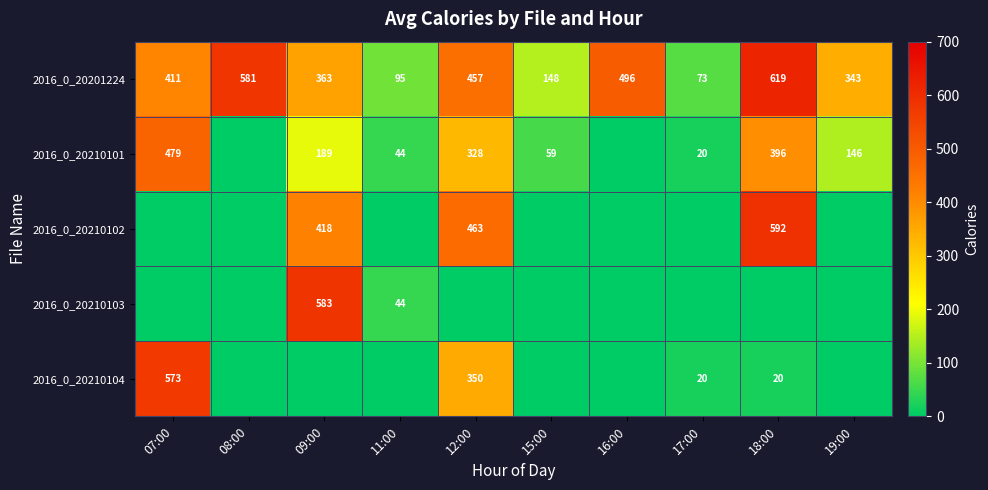

What value does the 2016_0_20201224 series have at 16:00, to the nearest 100?

500